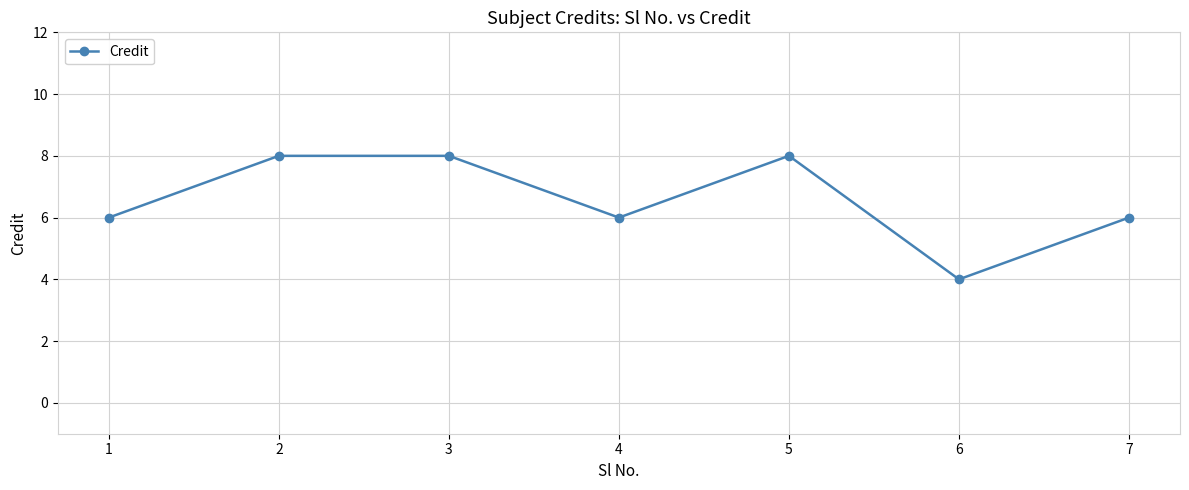

What is the change in value from 4 to 5?

+2